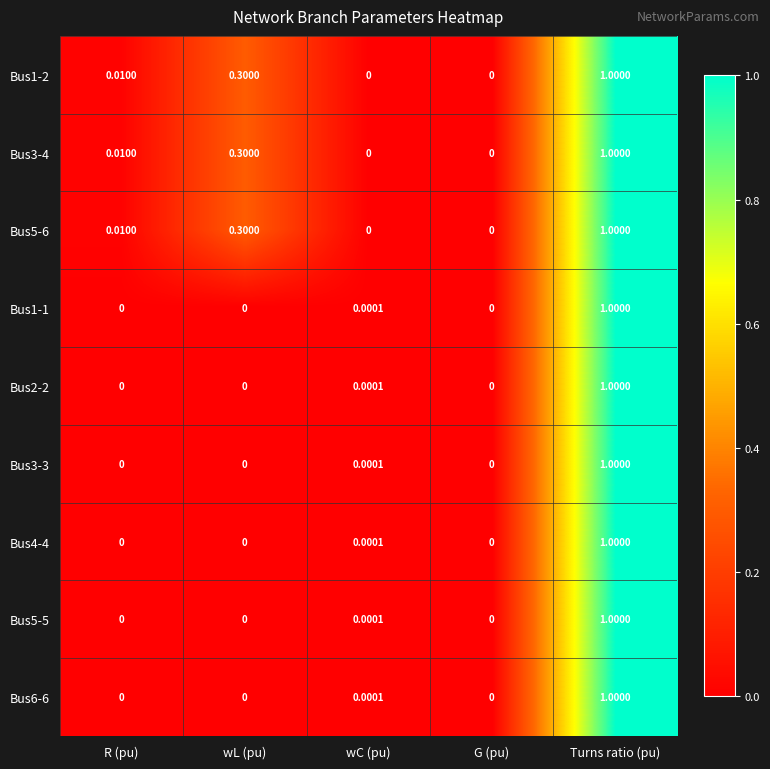

Is the value of Bus3-4 at Turns ratio (pu) greater than the value of Bus1-1 at wL (pu)?

Yes